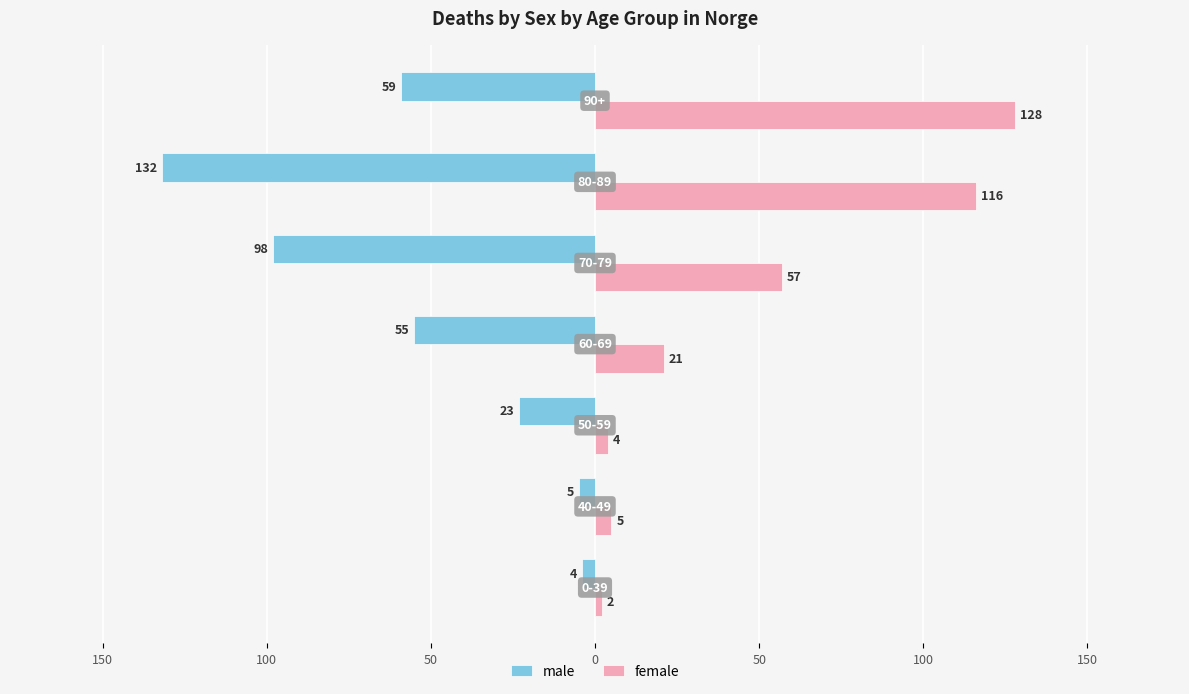

Reading left to right, list all the values displayed in this chart.

male: -4	-5	-23	-55	-98	-132	-59
female: 2	5	4	21	57	116	128